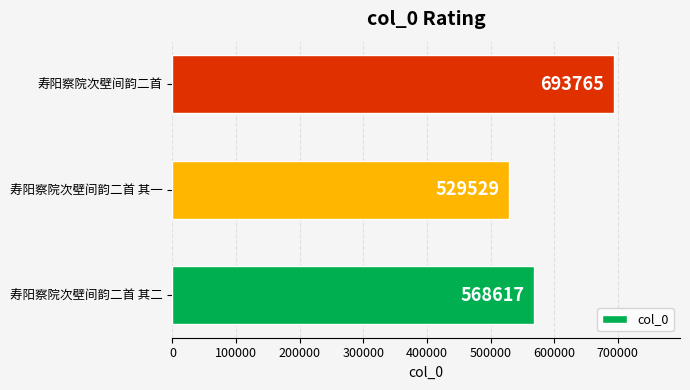

Approximately how many times larger is the value at 寿阳察院次壁间韵二首 compared to 寿阳察院次壁间韵二首 其二?

1.2